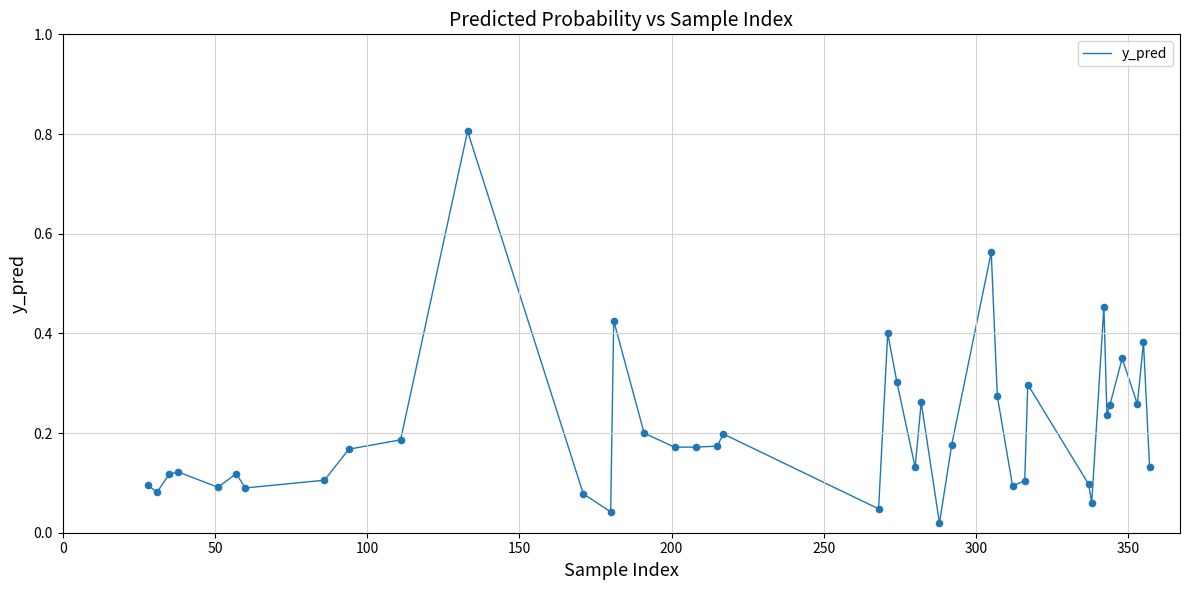

What is the difference between the maximum and minimum values?

0.8